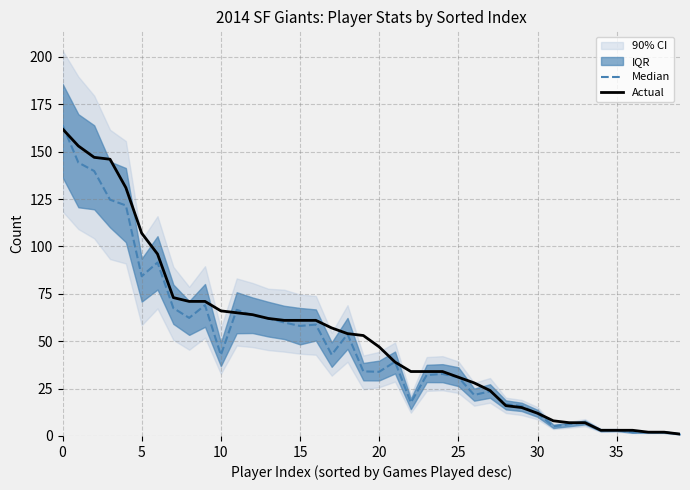

Read the Median value at 39.

1.0